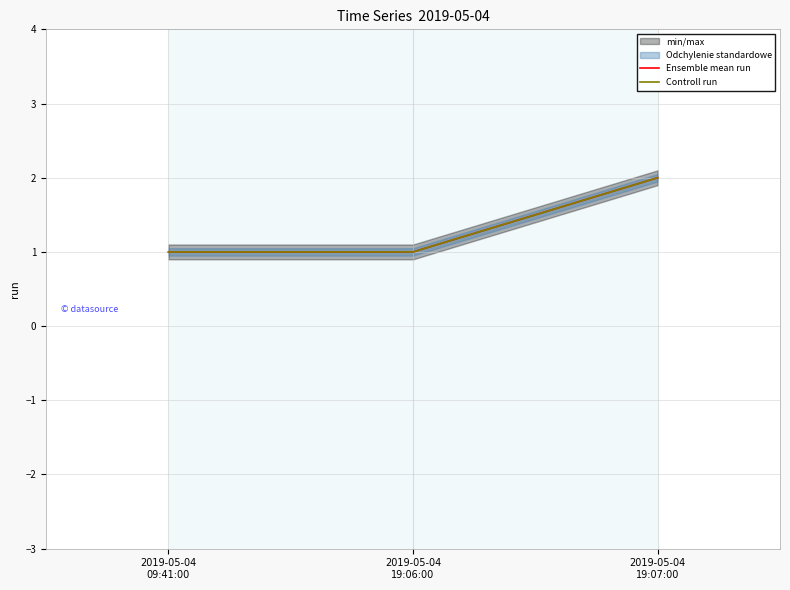

Reading left to right, extract all data points from this chart.

Ensemble mean run: 2019-05-04
09:41:00=1	2019-05-04
19:06:00=1	2019-05-04
19:07:00=2
Controll run: 2019-05-04
09:41:00=1	2019-05-04
19:06:00=1	2019-05-04
19:07:00=2